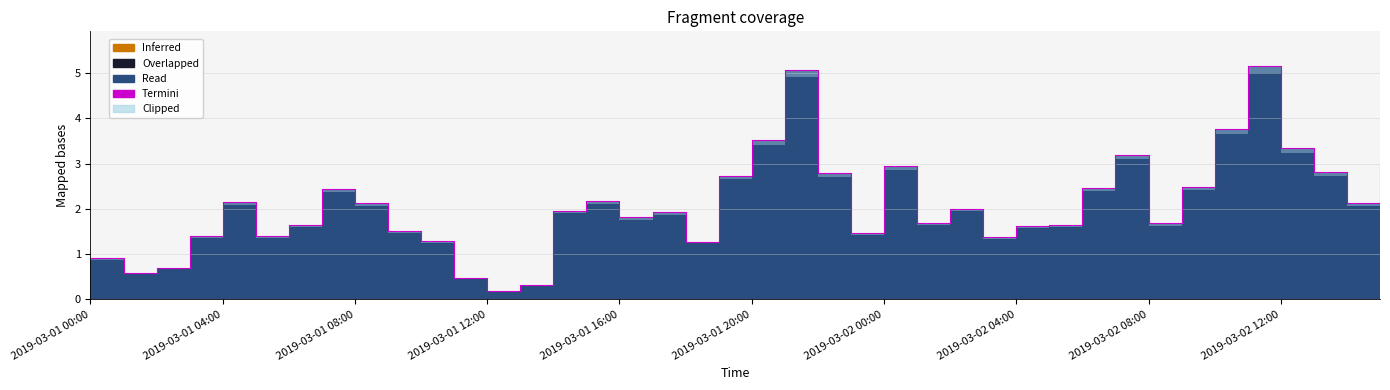

What is the value of the 29th point from the left?

1.6